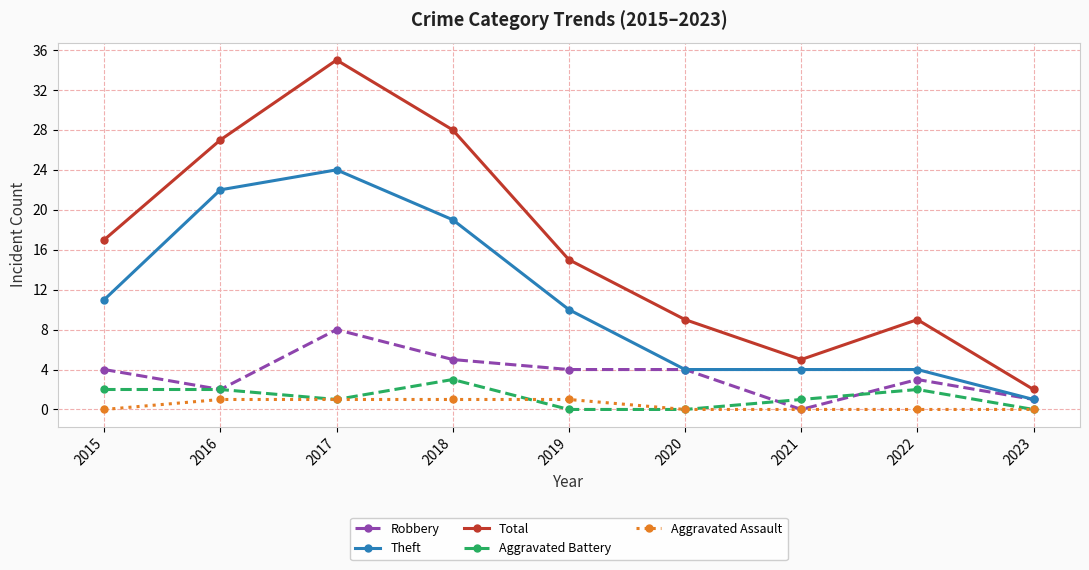

How many Aggravated Battery values are between 0 and 2?

8